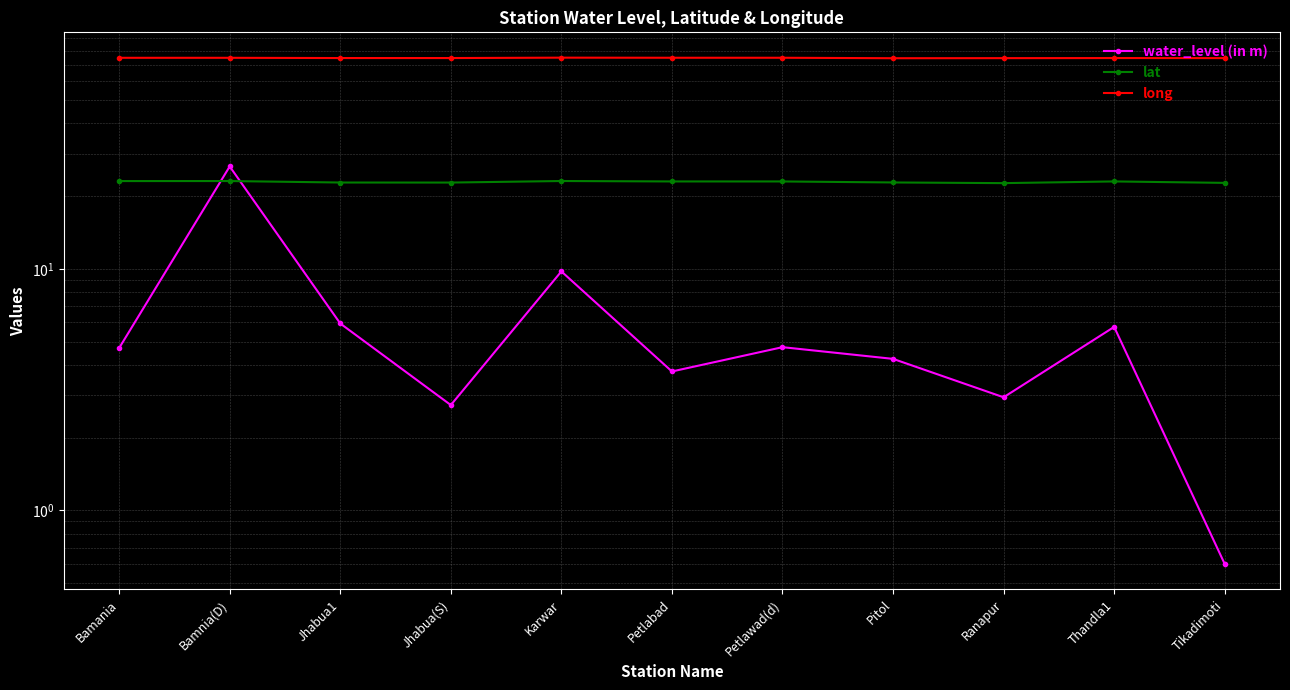

What value does the lat series have at Tikadimoti?

22.7